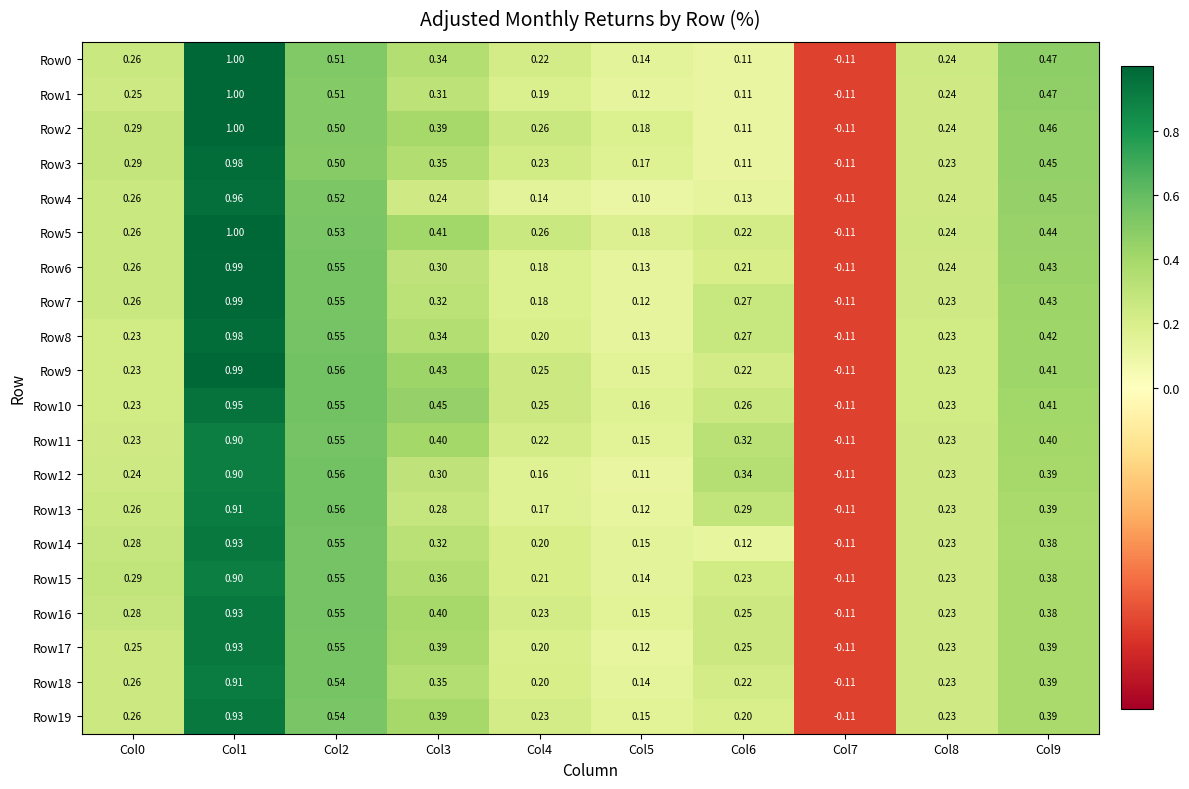

Is the value of Row13 at Col8 greater than the value of Row7 at Col9?

No